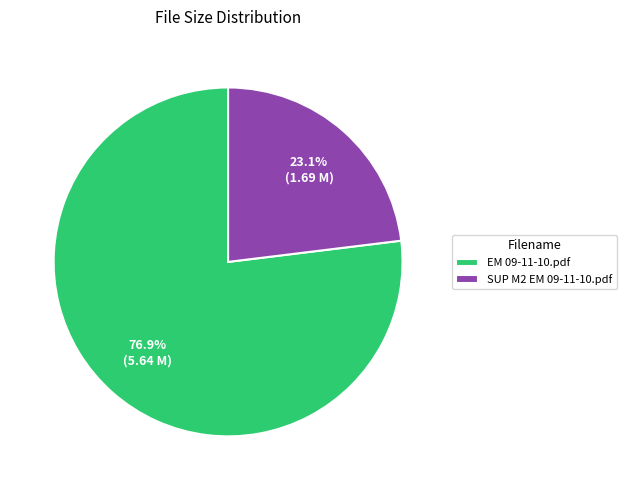

What is the largest slice in the pie chart?

EM 09-11-10.pdf